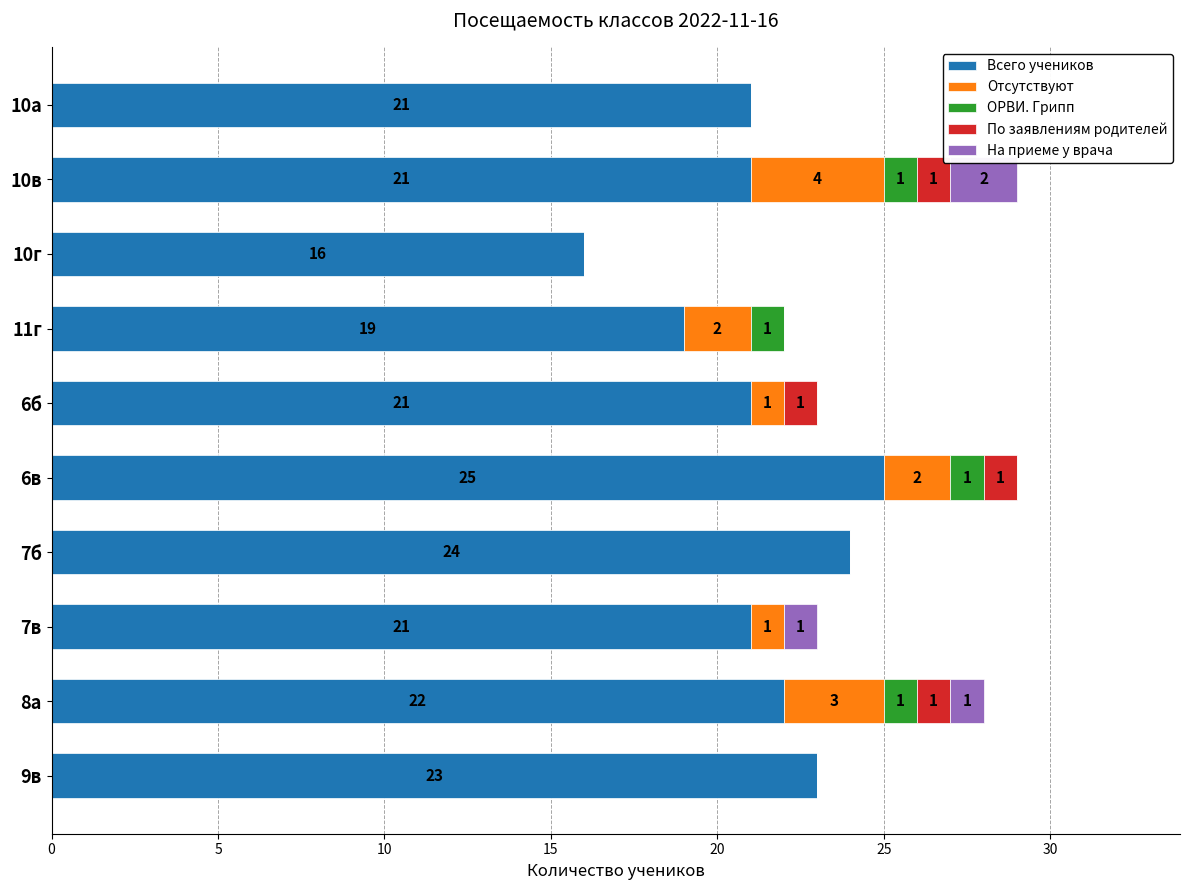

What is the sum of all Всего учеников values?

213